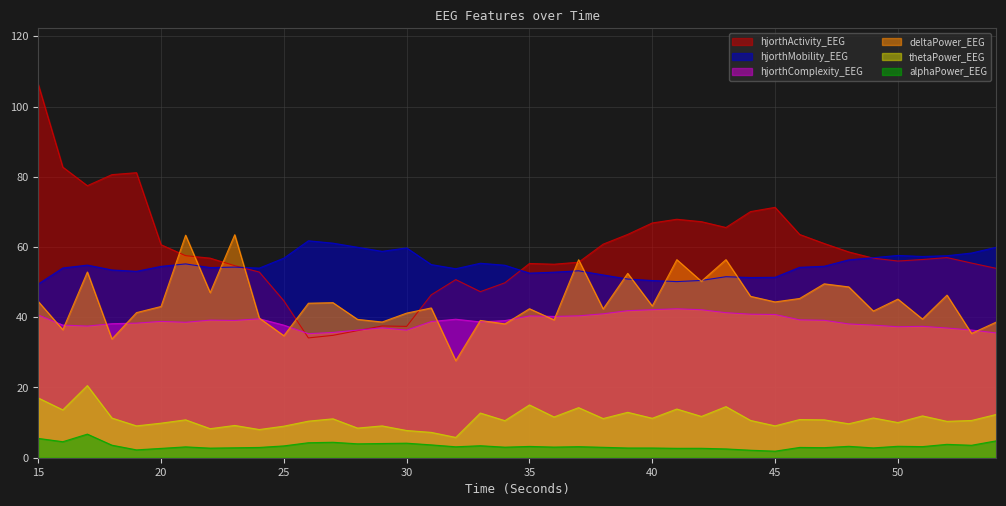

Between 16 and 32, which series saw the biggest shift?

hjorthActivity_EEG